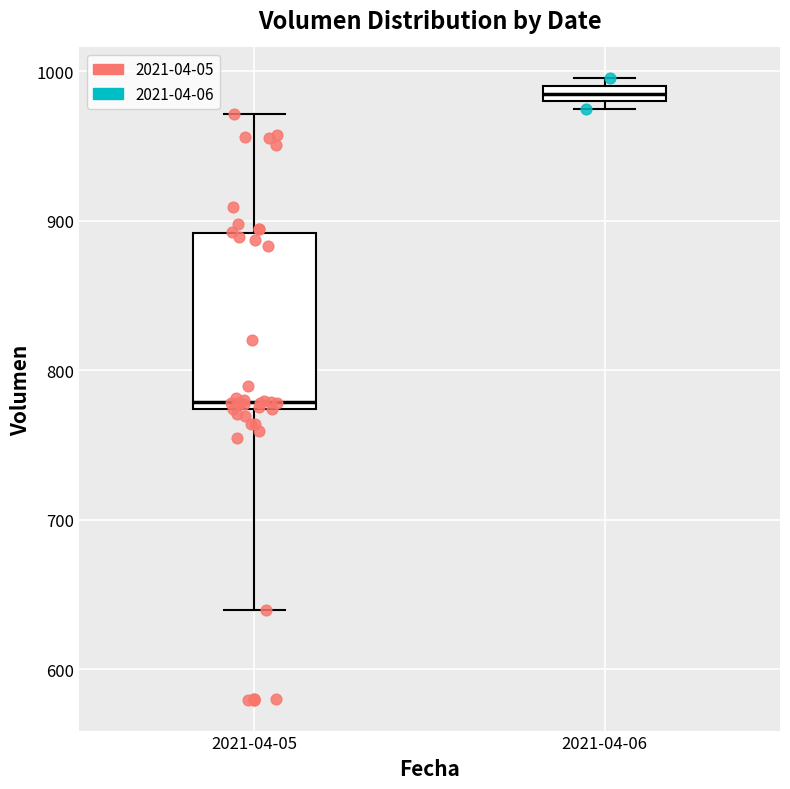

Which box is the tallest, from its lower edge to its upper edge?

2021-04-05